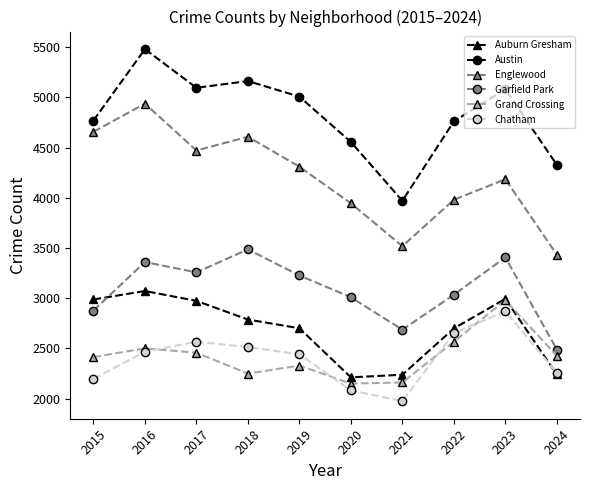

How many lines are shown in the chart?

6